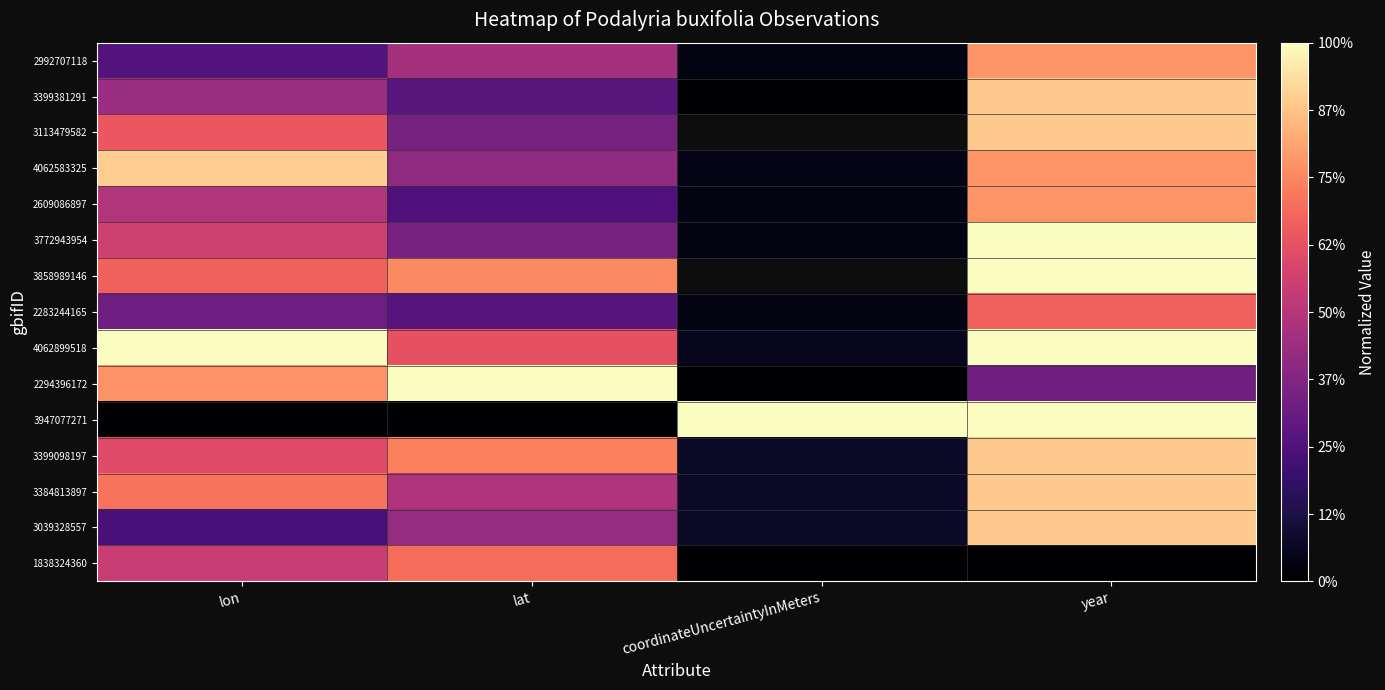

Which series has the largest range (max minus min)?

2294396172